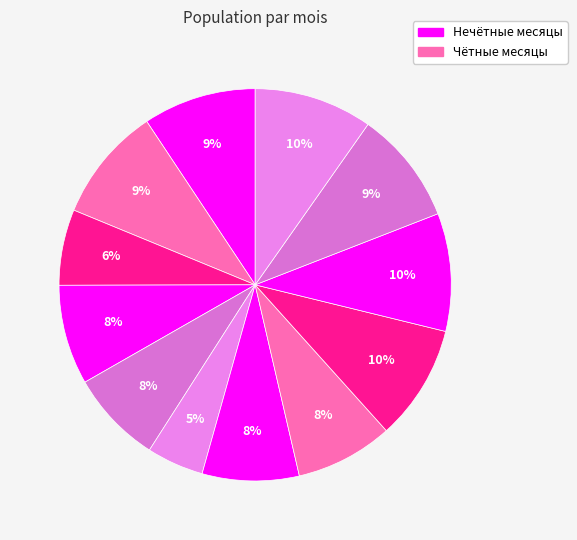

Is there a majority slice in this chart?

No